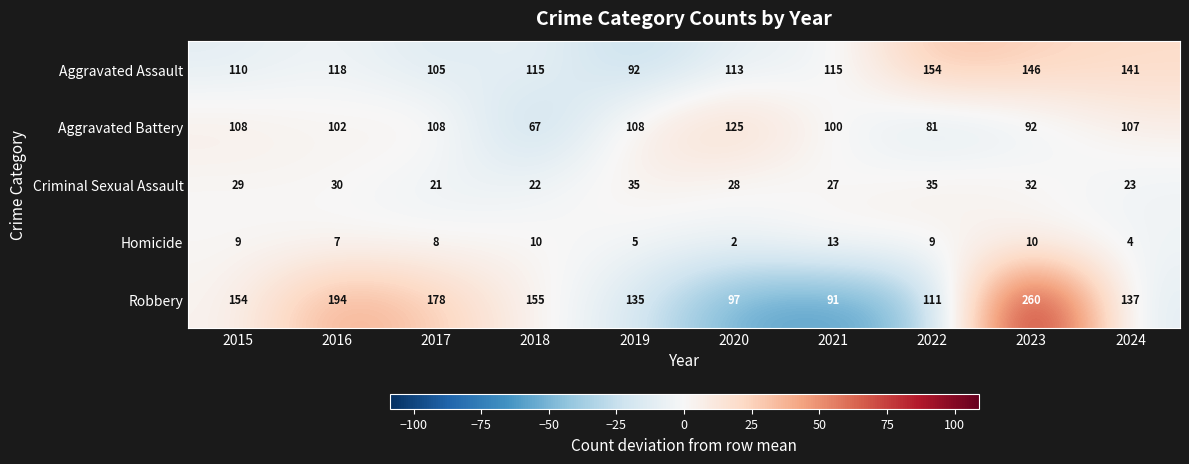

Count the number of categories in the chart.

10